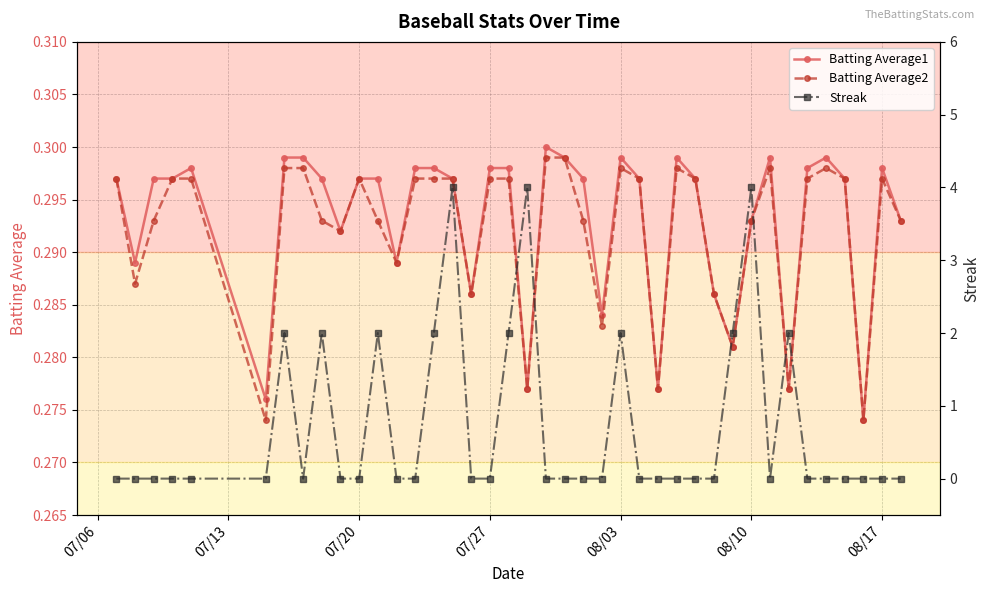

Reading left to right, transcribe all the data shown in this chart.

Batting Average1: 0.3	0.3	0.3	0.3	0.3	0.3	0.3	0.3	0.3	0.3	0.3	0.3	0.3	0.3	0.3	0.3	0.3	0.3	0.3	0.3	0.3	0.3	0.3	0.3	0.3	0.3	0.3	0.3	0.3	0.3	0.3	0.3	0.3	0.3	0.3	0.3	0.3	0.3	0.3	0.3
Batting Average2: 0.3	0.3	0.3	0.3	0.3	0.3	0.3	0.3	0.3	0.3	0.3	0.3	0.3	0.3	0.3	0.3	0.3	0.3	0.3	0.3	0.3	0.3	0.3	0.3	0.3	0.3	0.3	0.3	0.3	0.3	0.3	0.3	0.3	0.3	0.3	0.3	0.3	0.3	0.3	0.3
Streak: 0.0	0.0	0.0	0.0	0.0	0.0	2.0	0.0	2.0	0.0	0.0	2.0	0.0	0.0	2.0	4.0	0.0	0.0	2.0	4.0	0.0	0.0	0.0	0.0	2.0	0.0	0.0	0.0	0.0	0.0	2.0	4.0	0.0	2.0	0.0	0.0	0.0	0.0	0.0	0.0